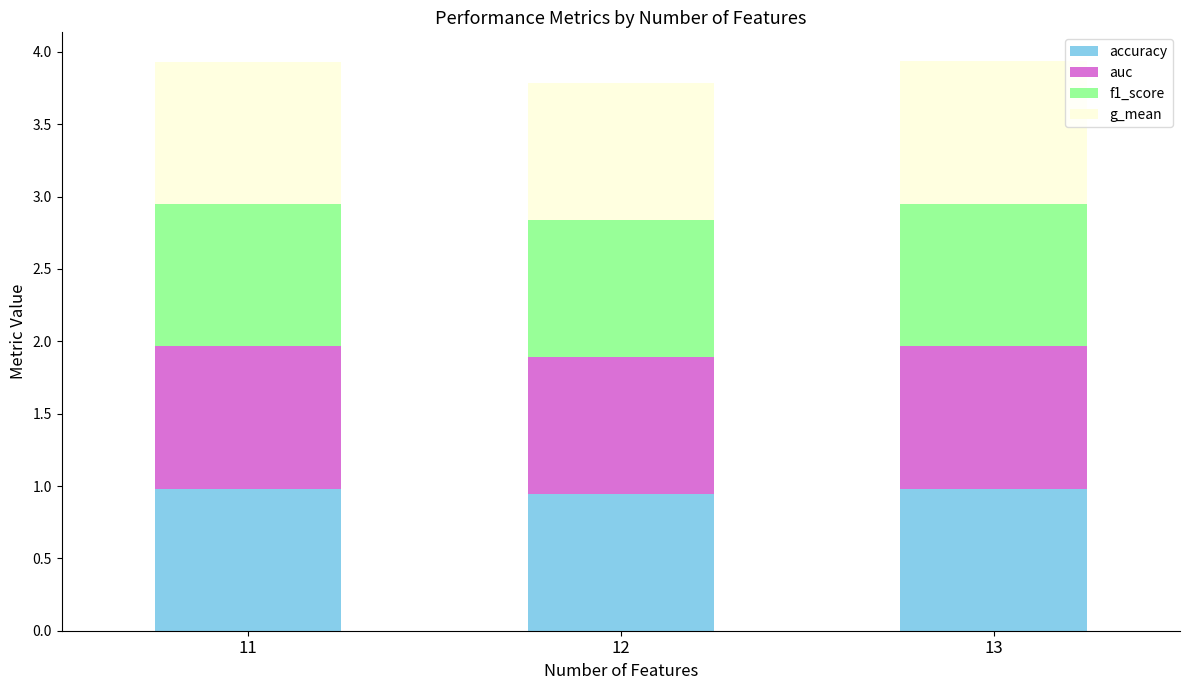

What is the total value across all series at 13?

3.9